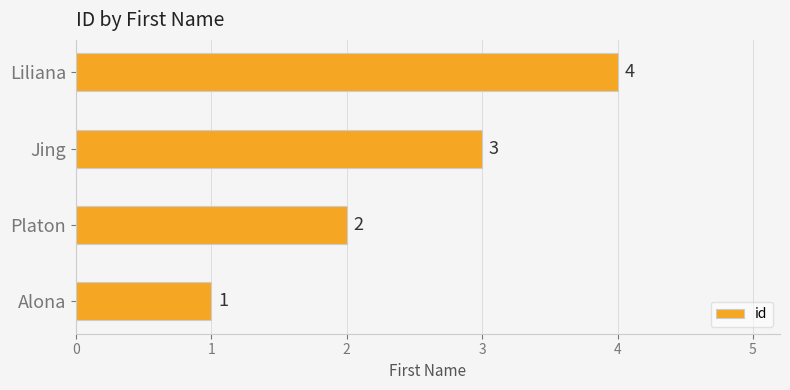

List the labels in order of value, largest first.

Liliana, Jing, Platon, Alona